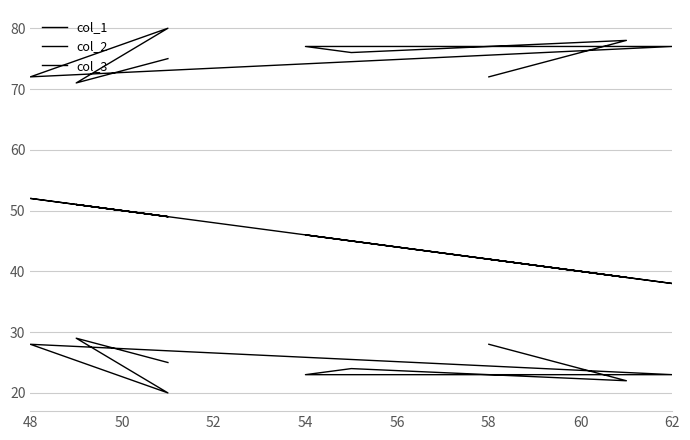

Reading left to right, extract all data points from this chart.

col_1: 42	39	45	46	38	52	49	51	49
col_2: 72	78	76	77	77	72	80	71	75
col_3: 28	22	24	23	23	28	20	29	25